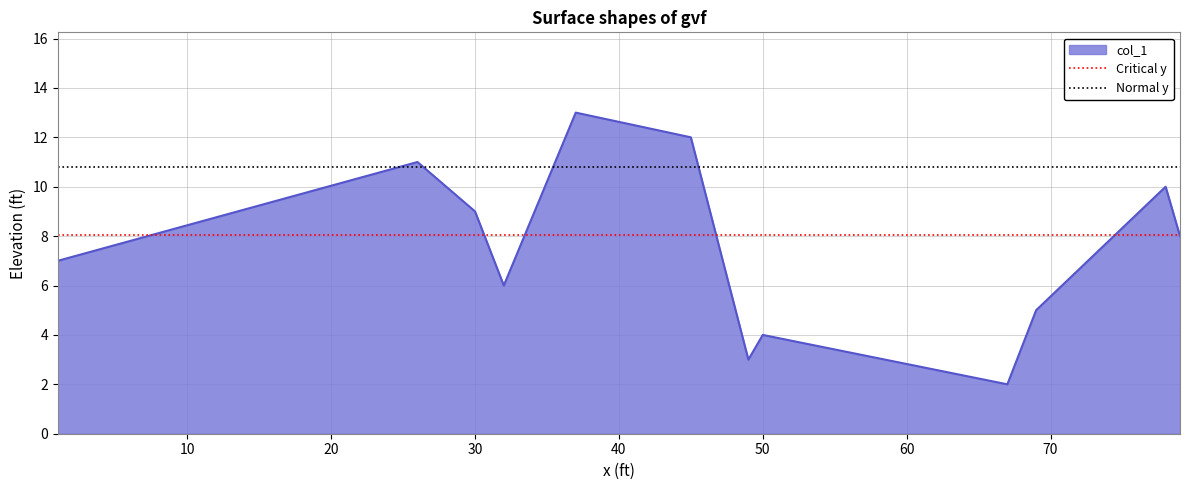

True or false: col_1 has a value of 4.0 at 50.

True